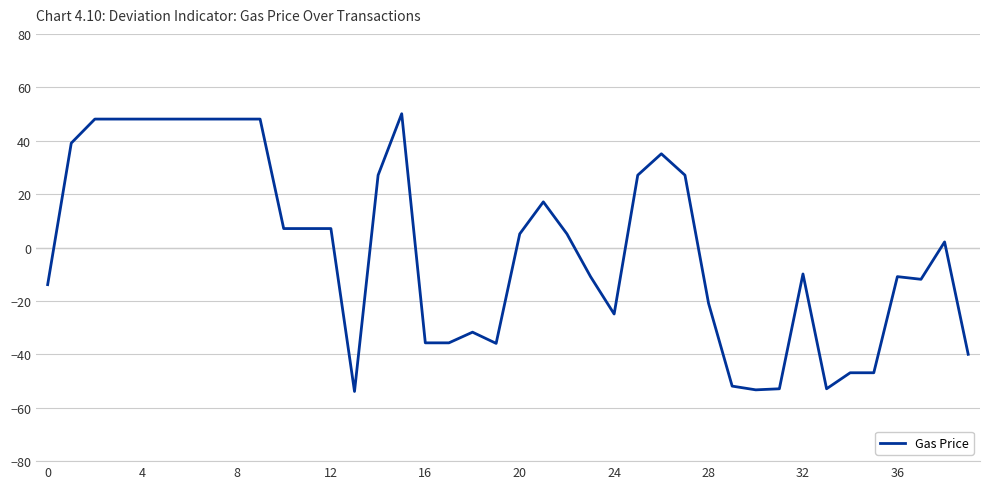

What is the maximum value shown in the chart?

50.1